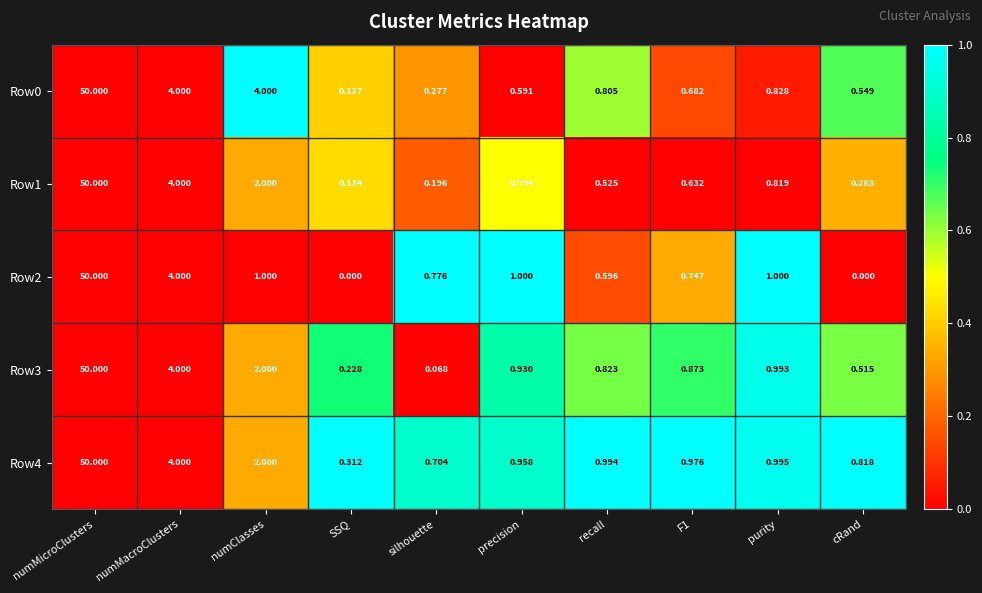

At which label is Row4 closest to 25?

numMacroClusters